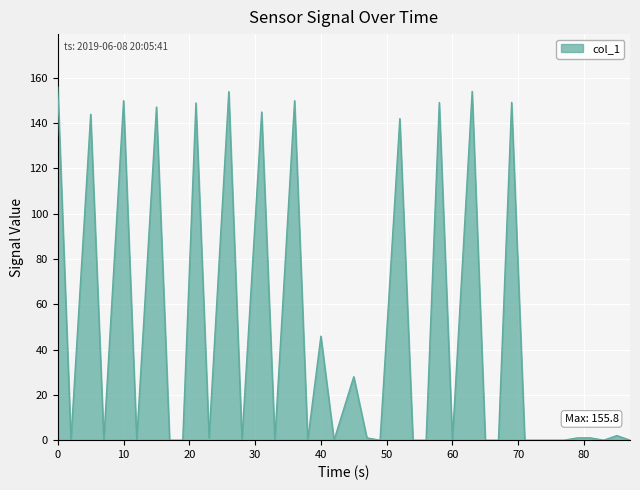

What is the sum of all values?

1867.3